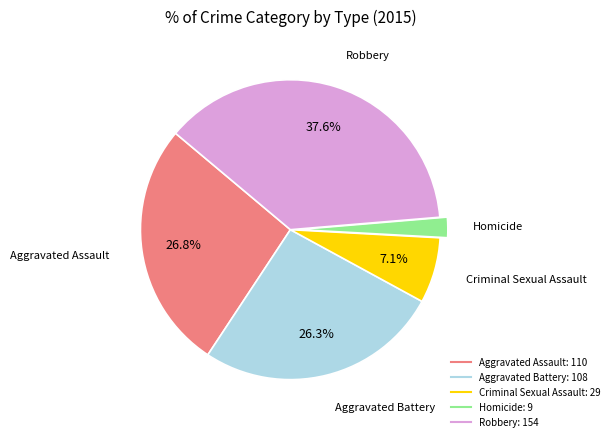

Does Robbery represent more than half of the total?

No